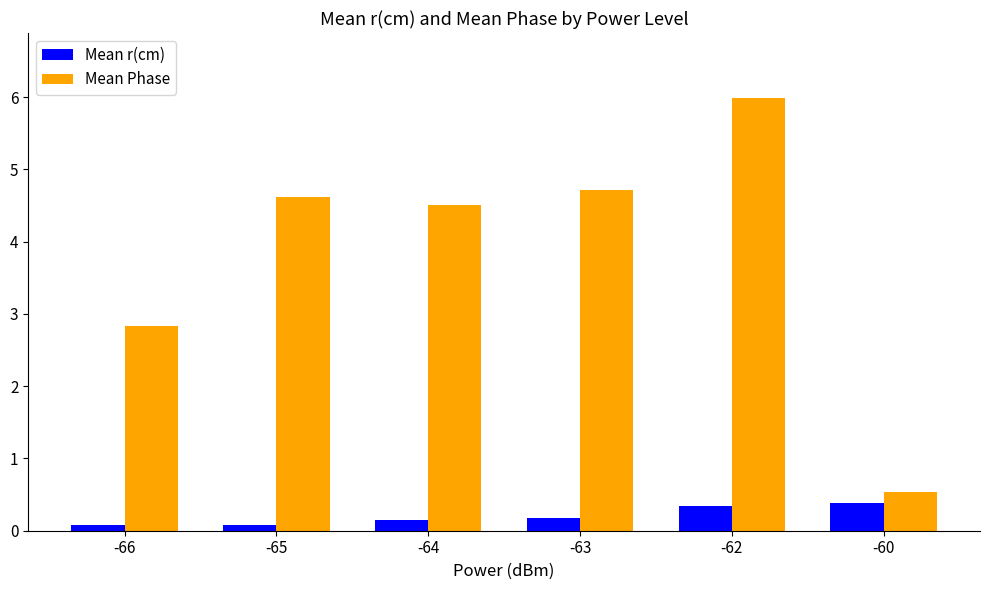

The Mean Phase series shows 0.5 at -60. True or false?

True